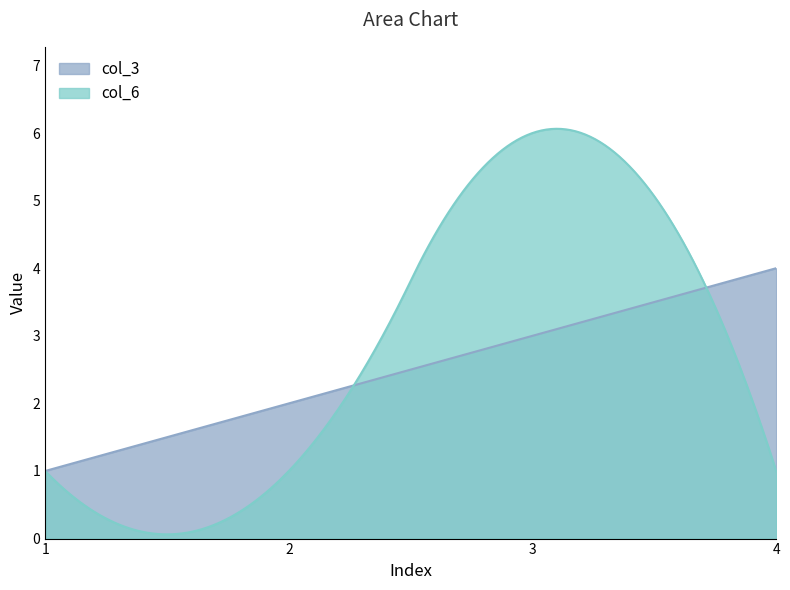

Which category has the lowest value in the col_3 series?

1